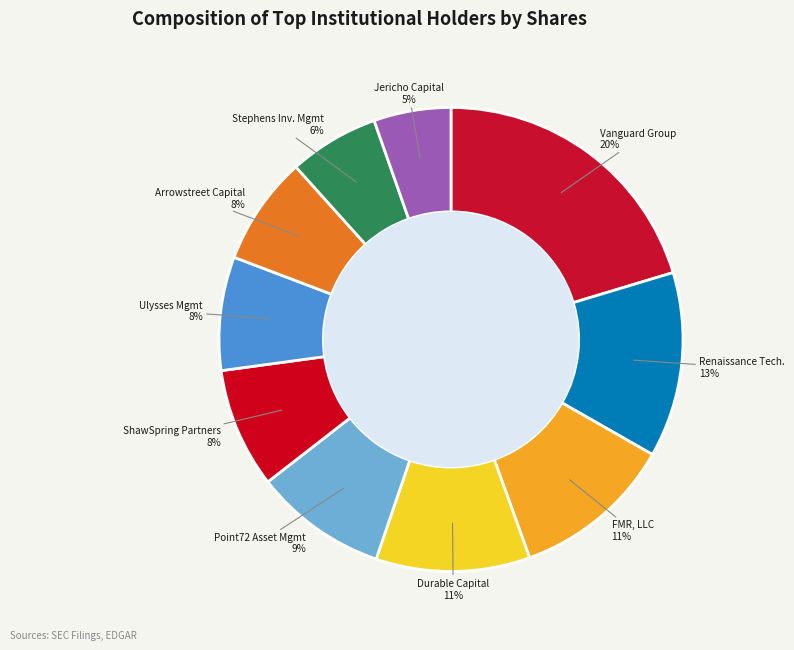

What percentage is the Ulysses Mgmt slice, to the nearest percent?

8%